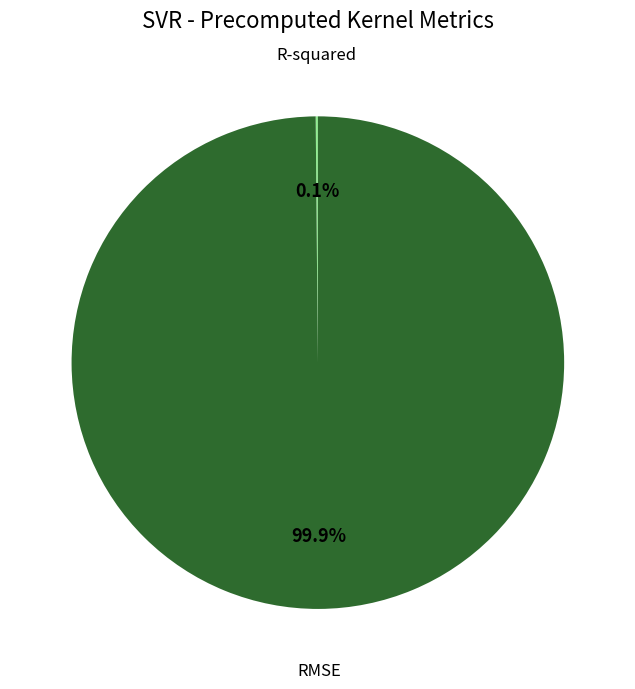

What is the largest slice in the pie chart?

RMSE